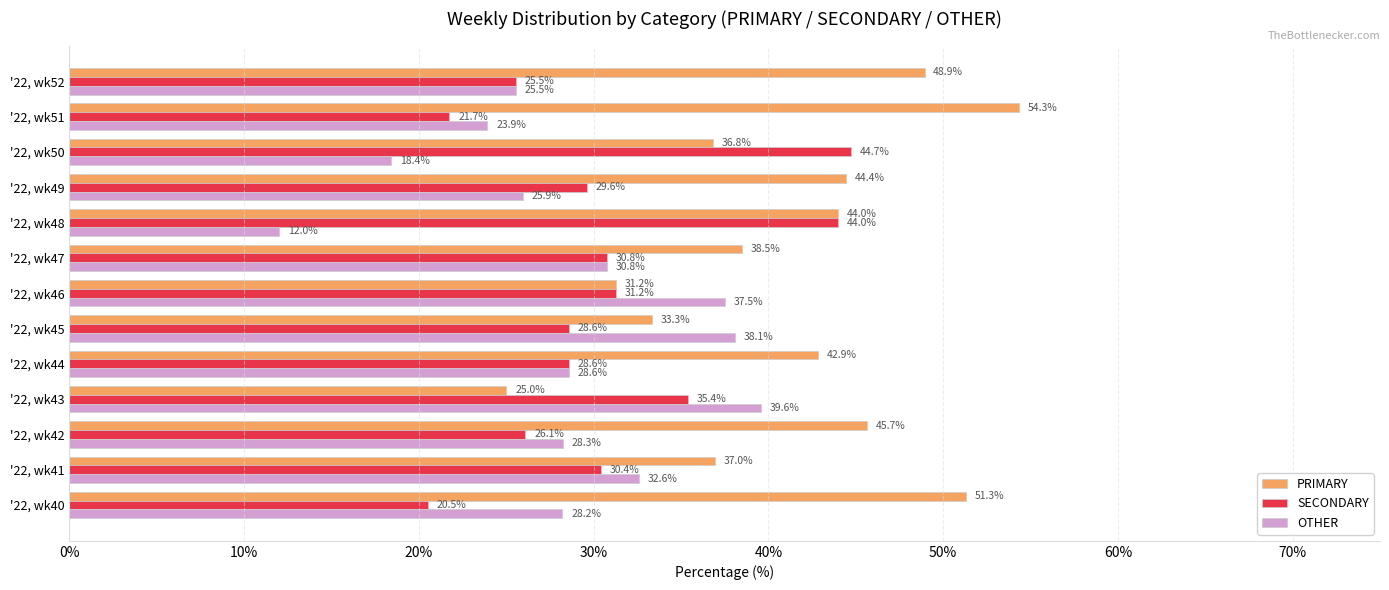

What is the average value of the OTHER series?

28.4